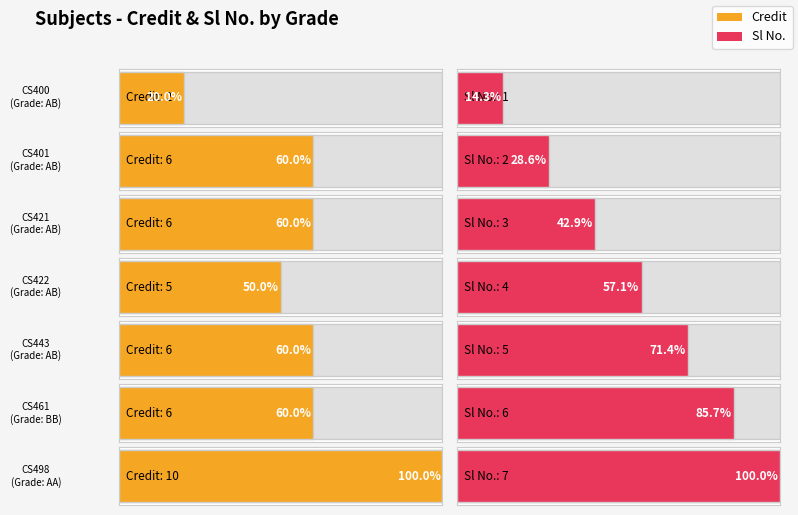

At how many categories does at least one series exceed 2?

6